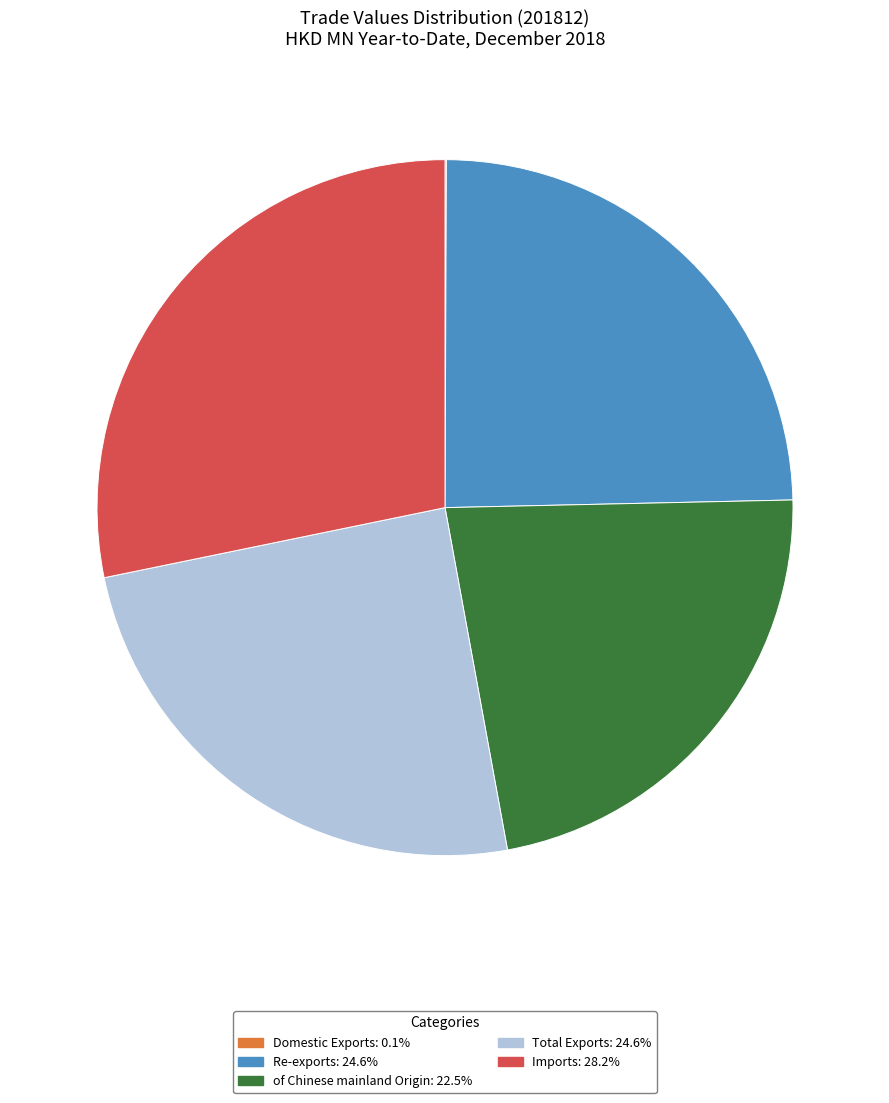

Is the sum of Re-exports and Total Exports greater than half?

No